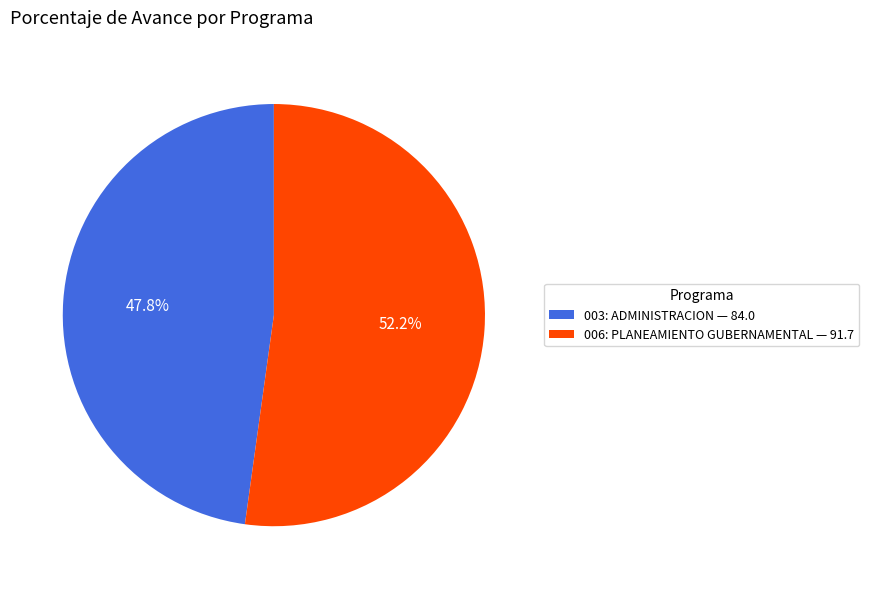

Combined, do 003: ADMINISTRACION and 006: PLANEAMIENTO GUBERNAMENTAL account for over 50%?

Yes